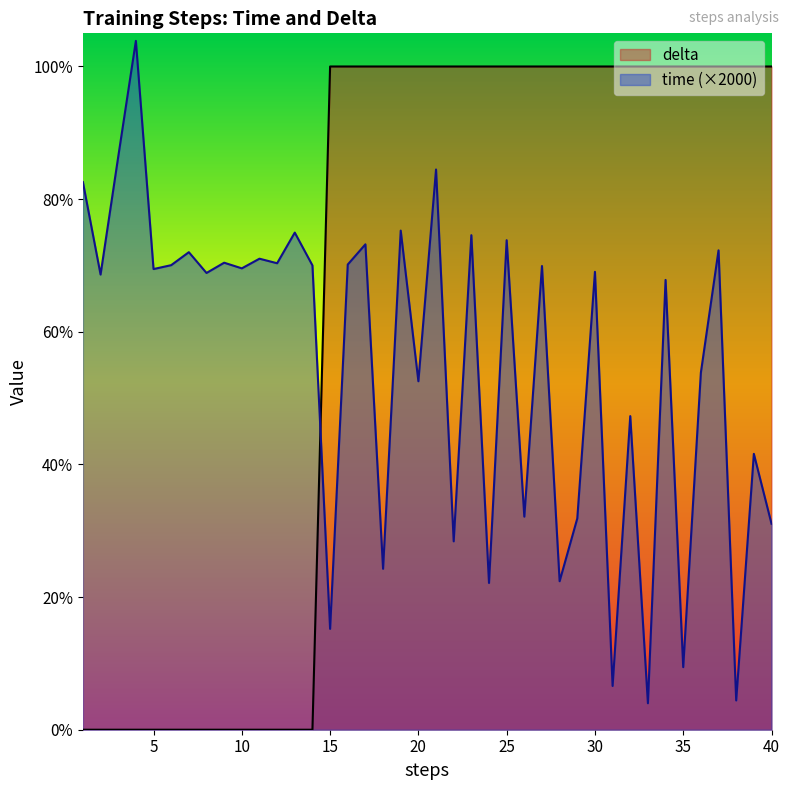

At which category does the chart reach its minimum across all series?

1